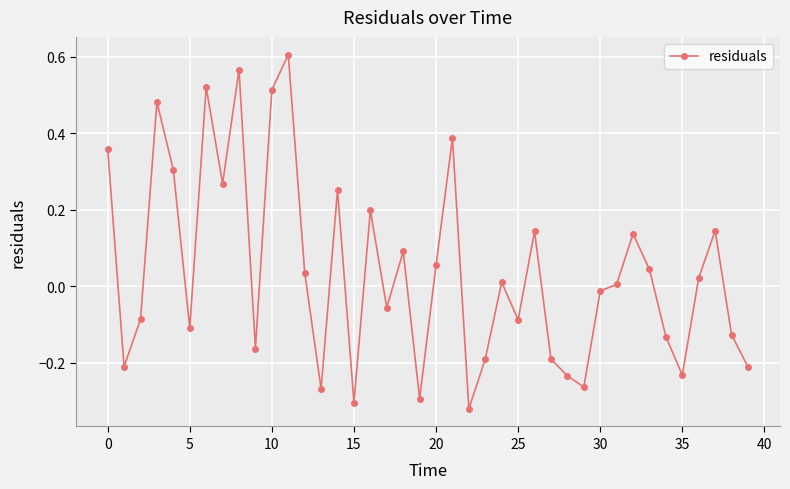

How many data points are less than 0?

19